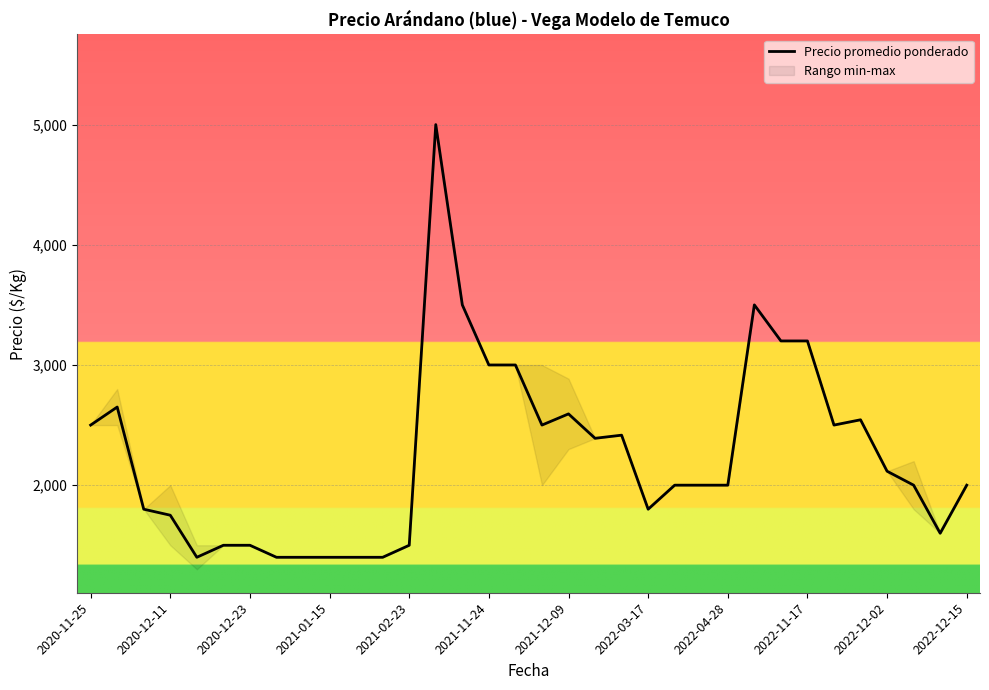

What position from the left is 13?

14